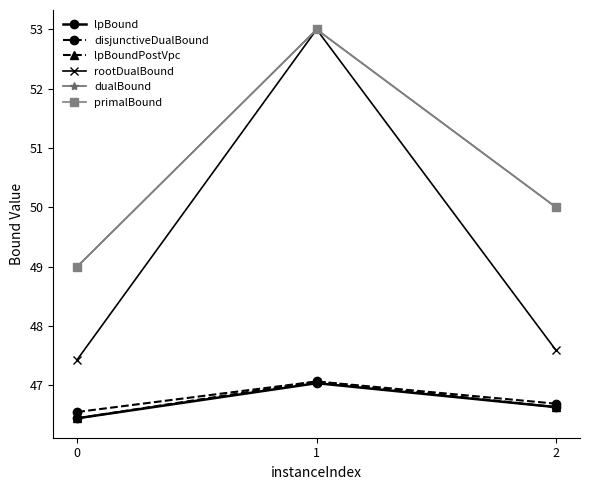

Is this an area chart (filled region under the line)?

No